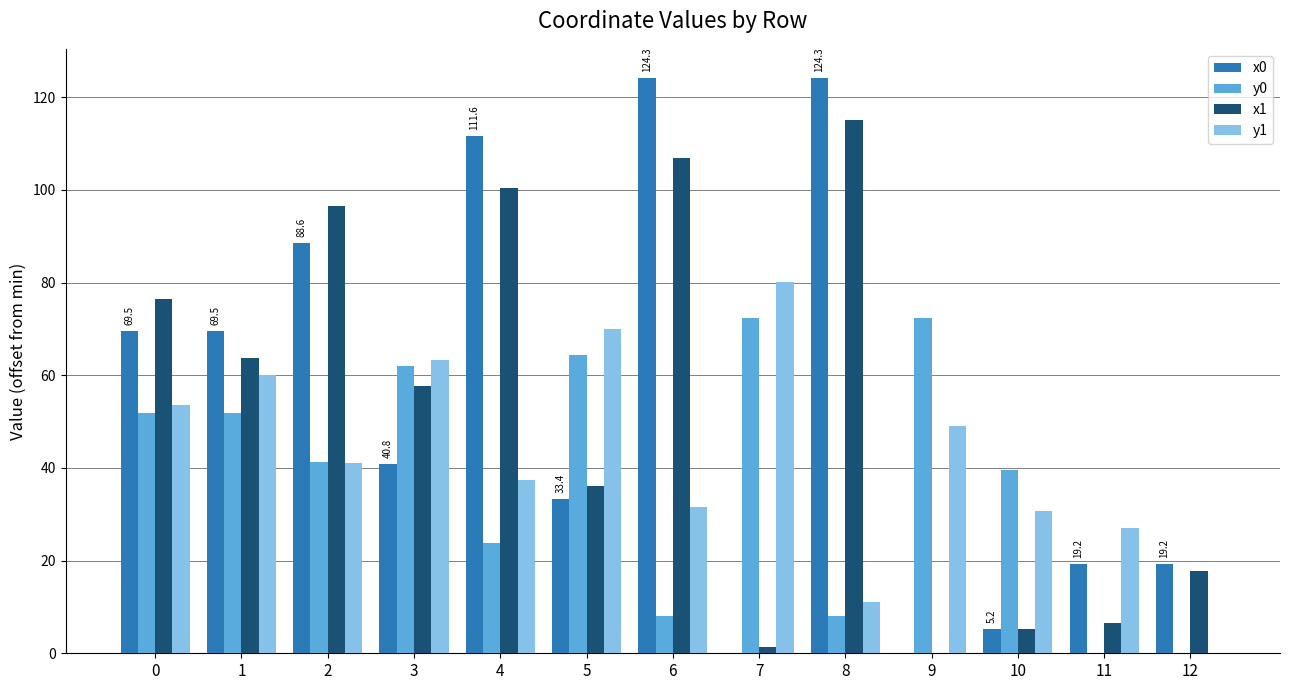

What are all the series names shown in the legend?

x0, y0, x1, y1